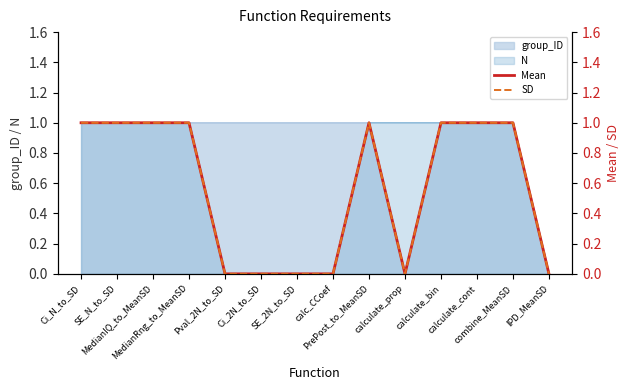

What is the difference between the maximum and minimum values in the SD series?

1